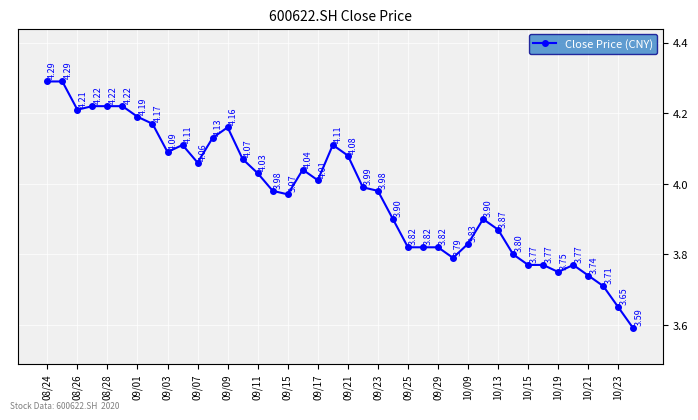

What is the difference between the maximum and minimum values?

0.7